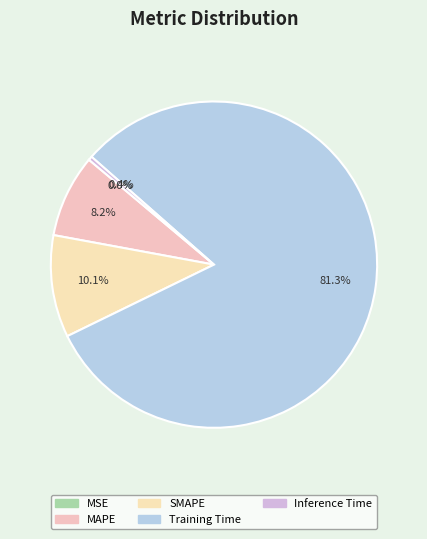

To the nearest percent, what is the average slice percentage?

20%